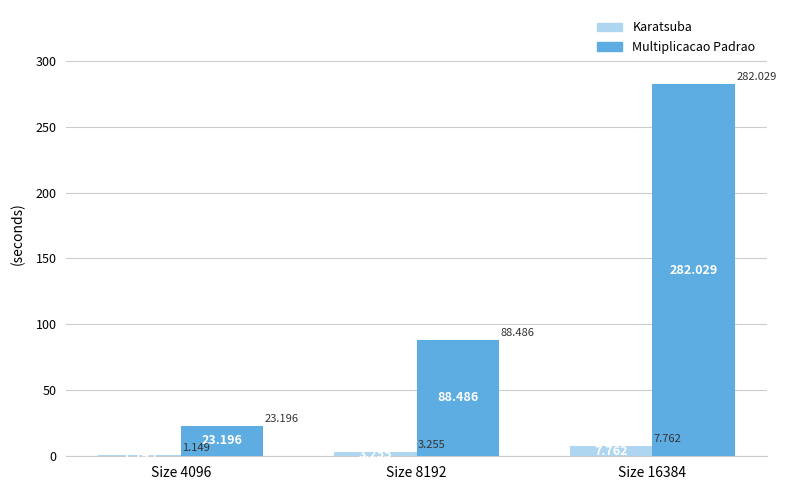

At which category is the sum across all series the highest?

Size 16384